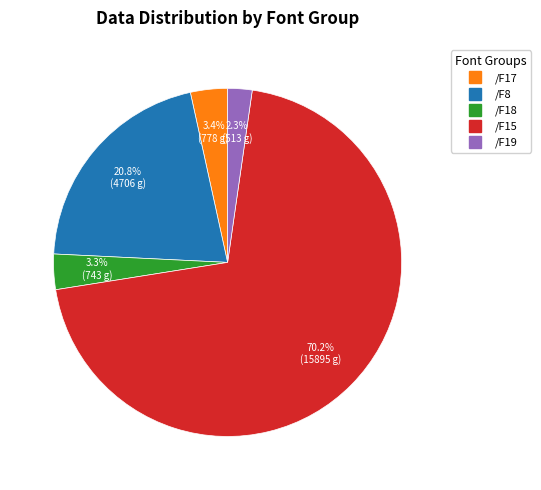

Which slice is the smallest?

/F19